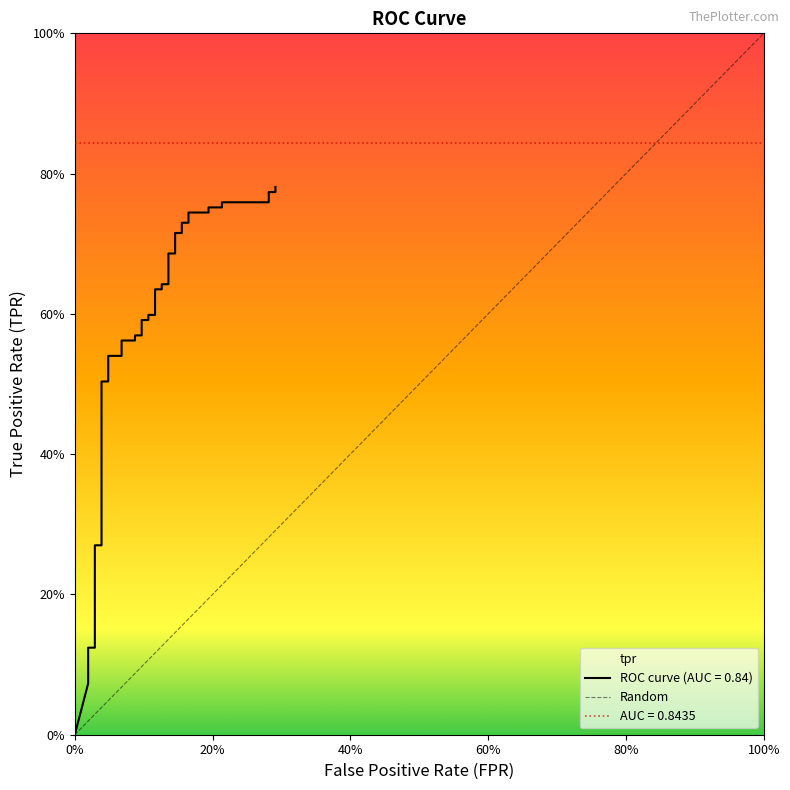

Read the value at tpr.

0.1